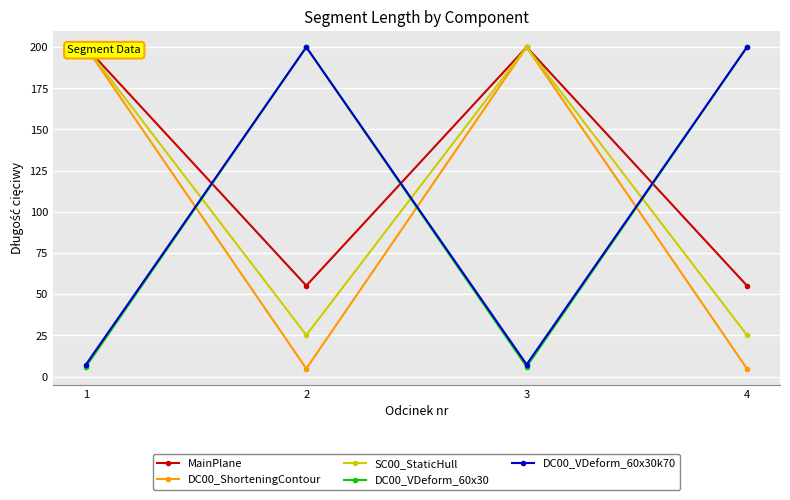

In DC00_VDeform_60x30, how many points are higher than both neighbors (excluding endpoints)?

1